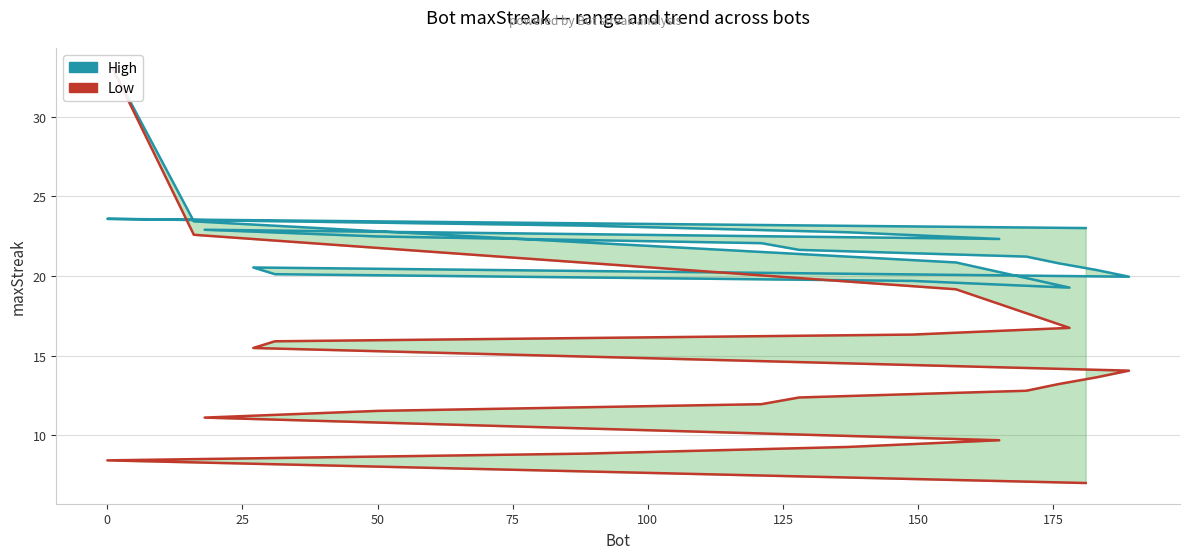

What is the average value of the Low series?

14.2